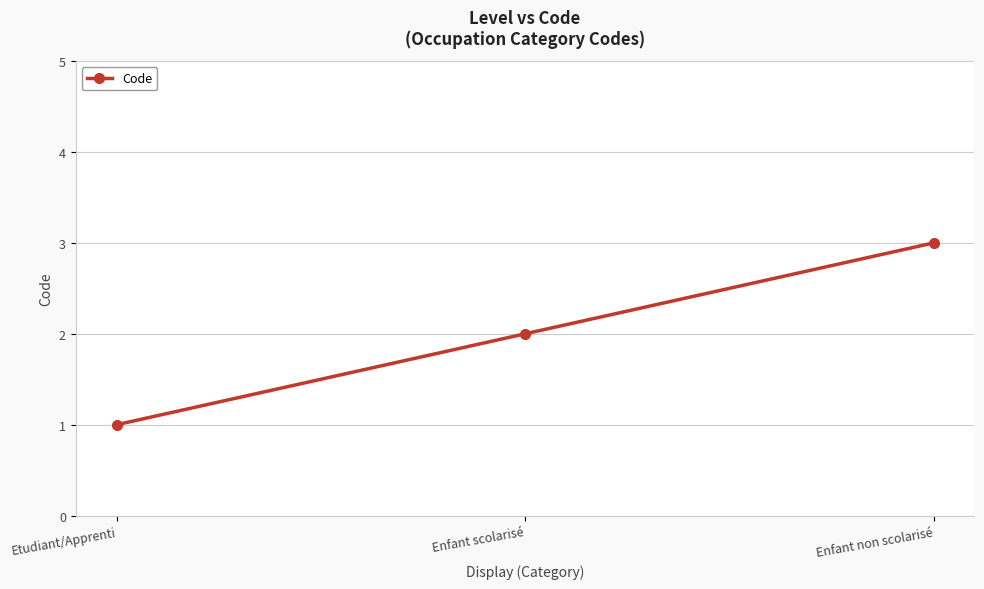

At which label is the value closest to 2?

Enfant scolarisé